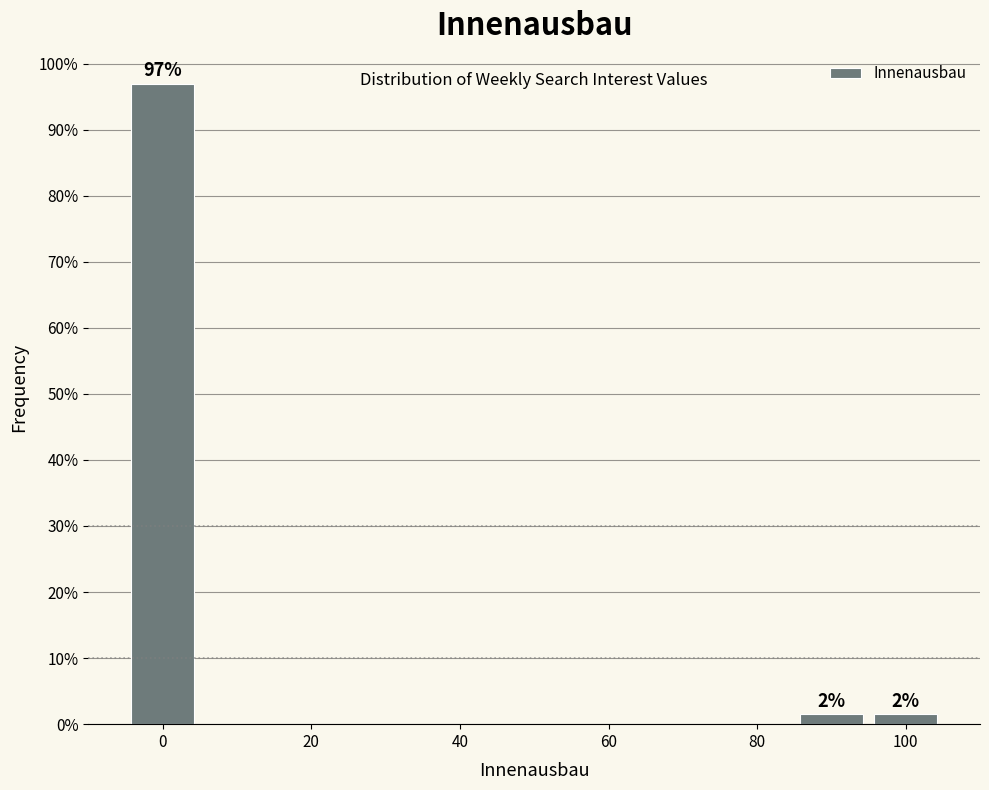

Over which range of the x-axis is the bar tallest?

-5 to 5